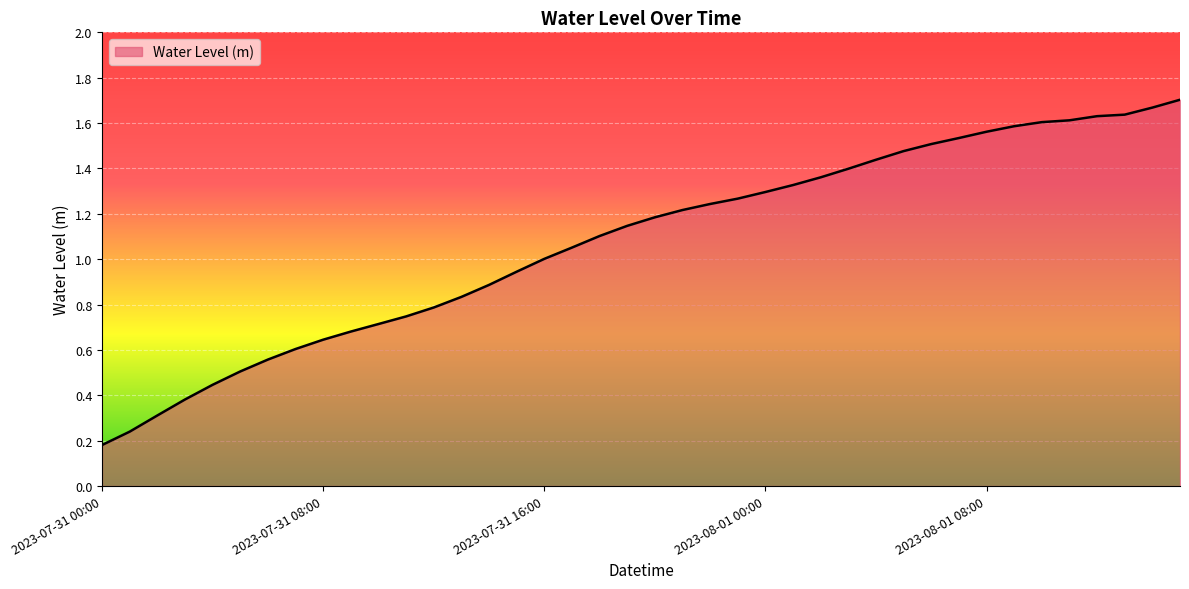

Does the chart have visible grid lines?

Yes